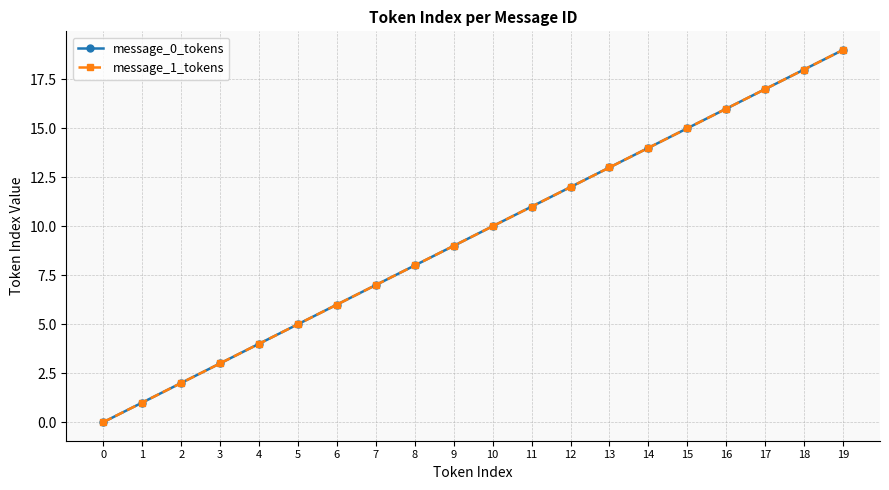

Does the chart have visible grid lines?

Yes